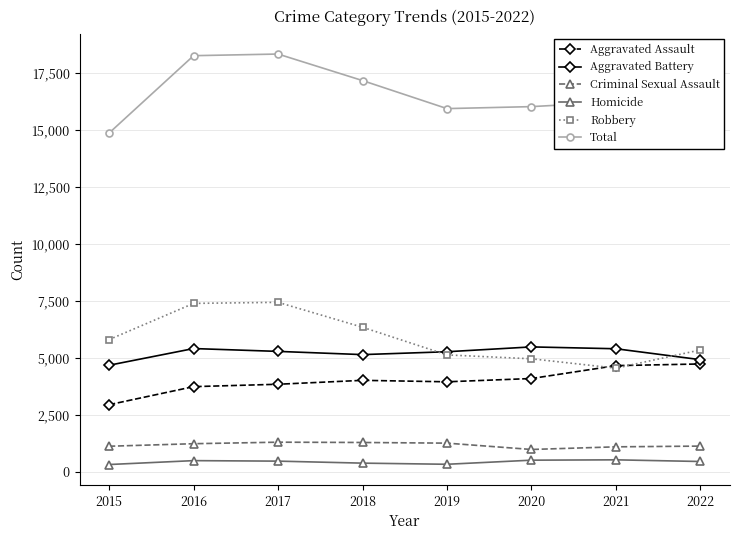

The value of Criminal Sexual Assault at 2018 is 2317. True or false?

False